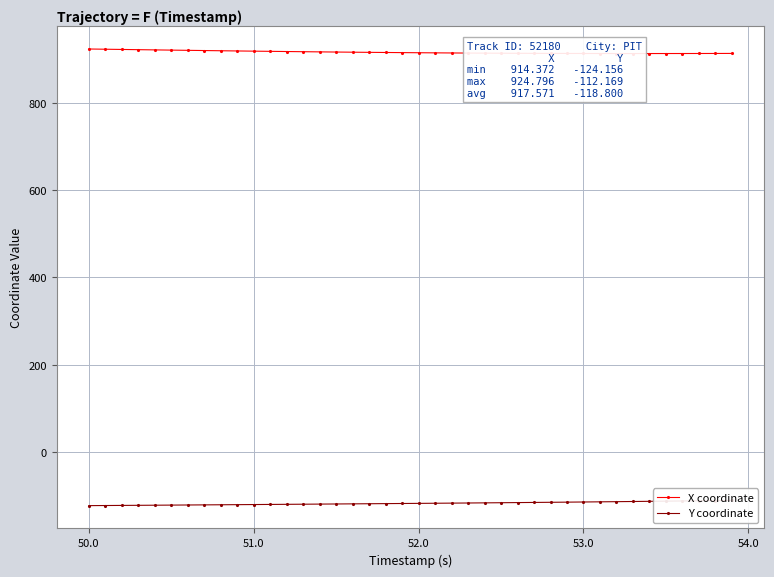

Rank the series by their average value, from highest to lowest.

X coordinate, Y coordinate